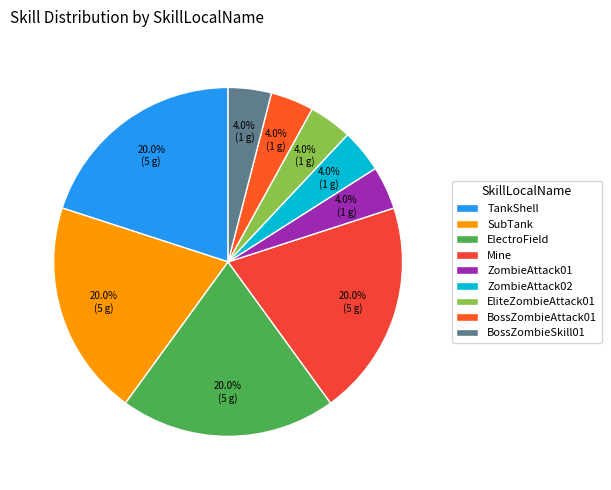

What is the ratio of the value at SubTank to the value at ZombieAttack02?

5.0